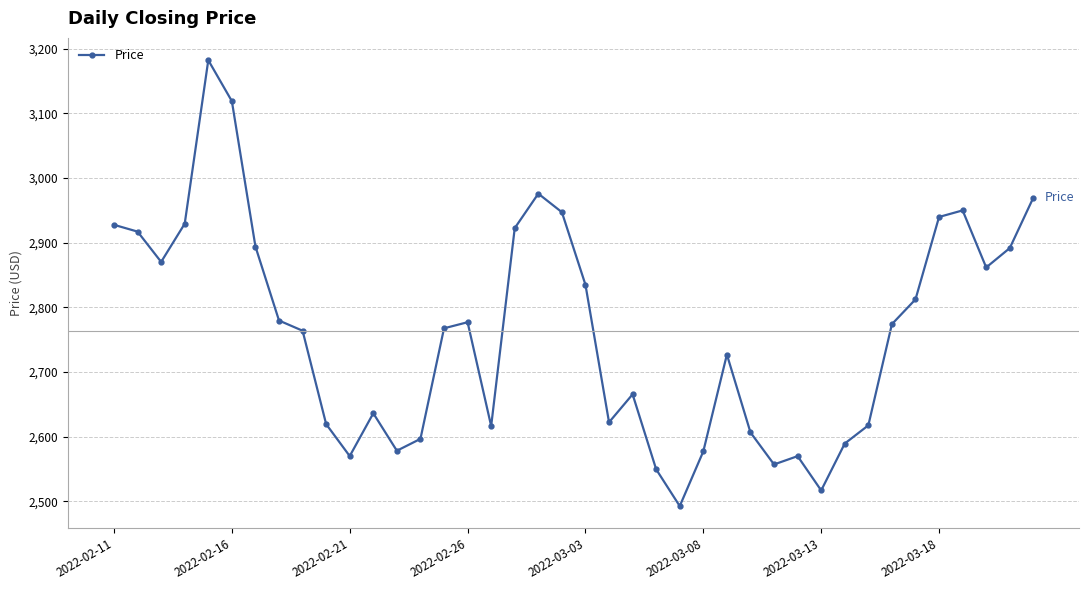

How many values are below 2773?

20